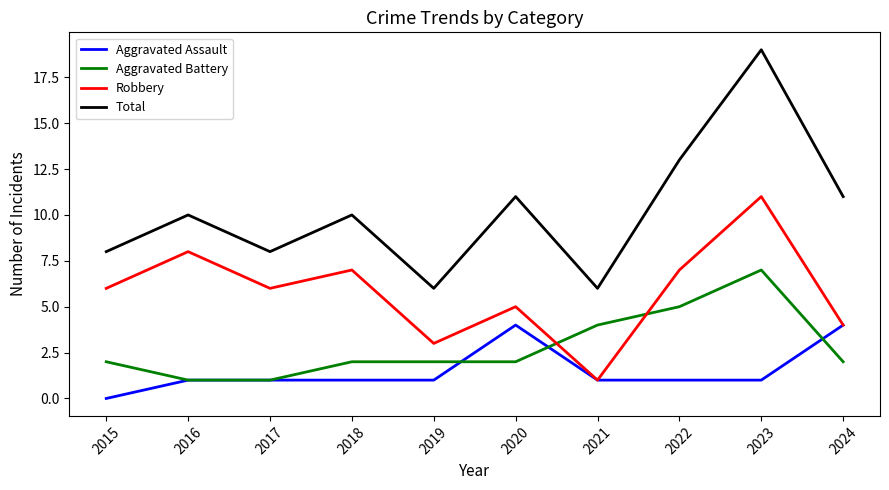

True or false: Total and Aggravated Battery intersect in this chart.

False